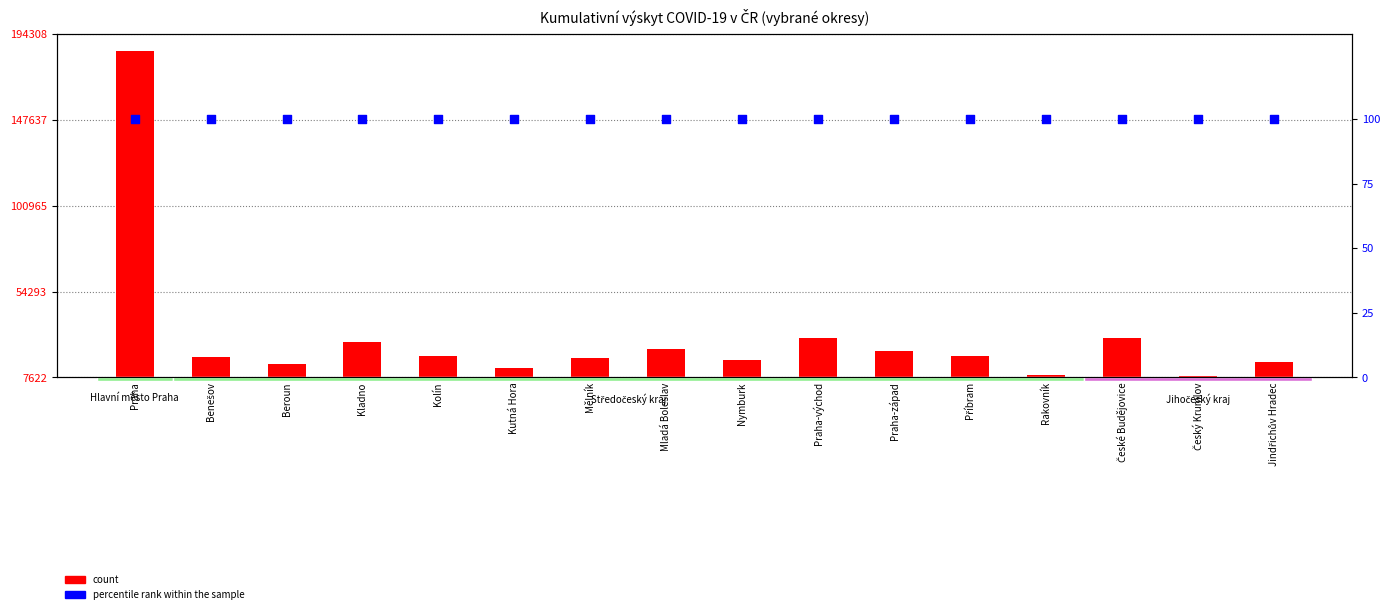

At which category is the sum across all series the highest?

Praha